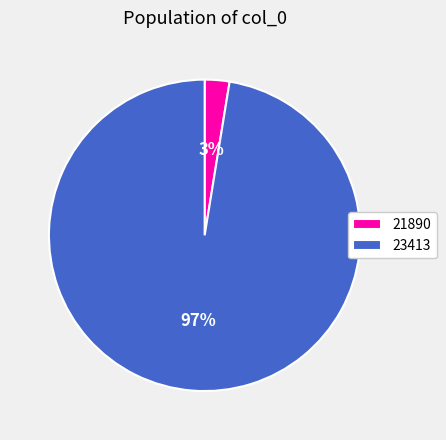

To the nearest percent, what portion does 23413 represent?

97%